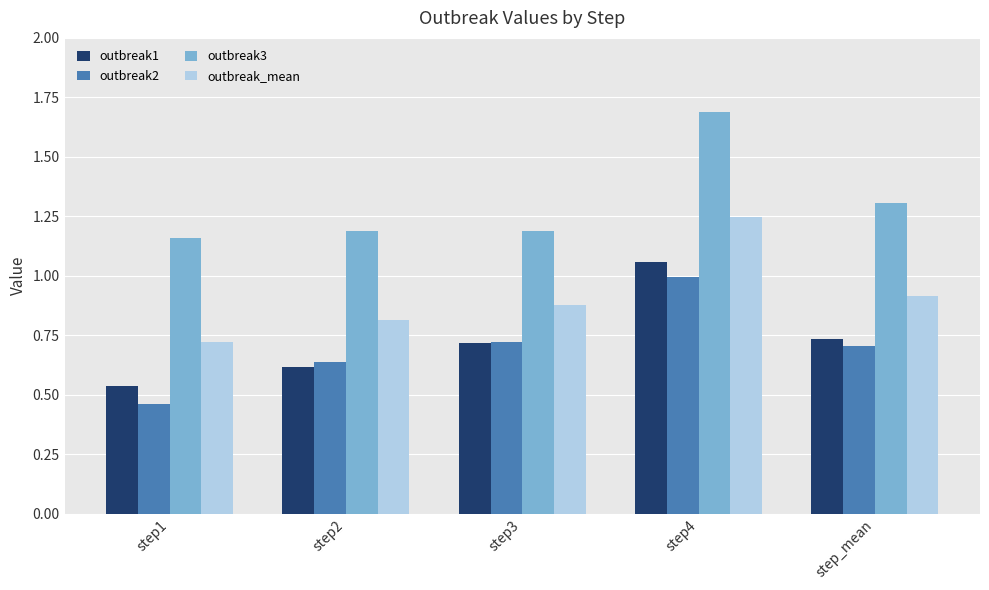

Which series changed the most between step2 and step_mean?

outbreak3